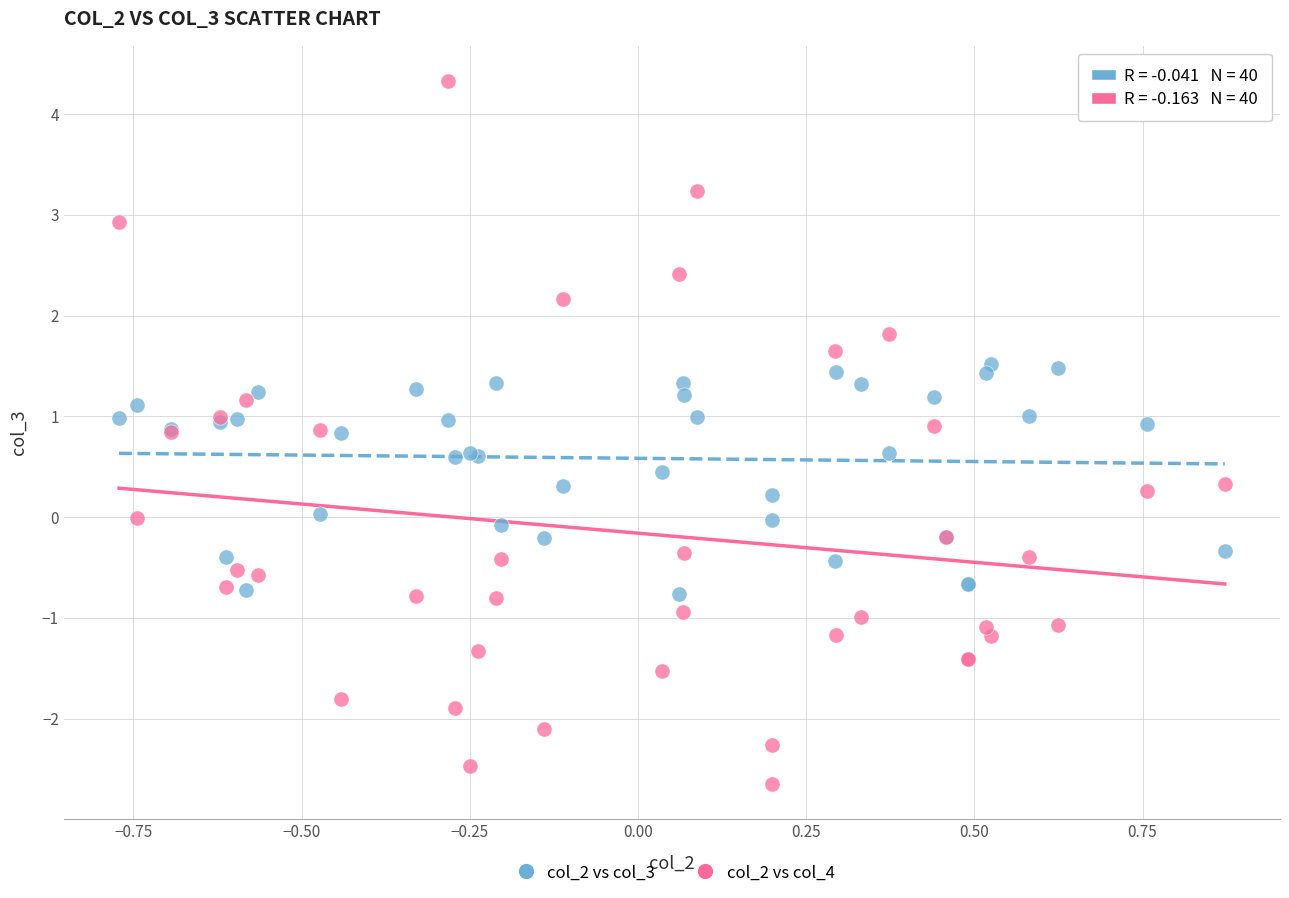

Which series contains the highest Y value?

col_2 vs col_4